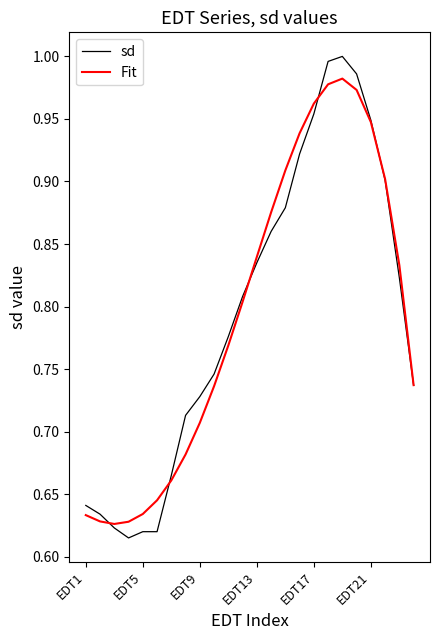

Which series has the widest spread of values?

sd